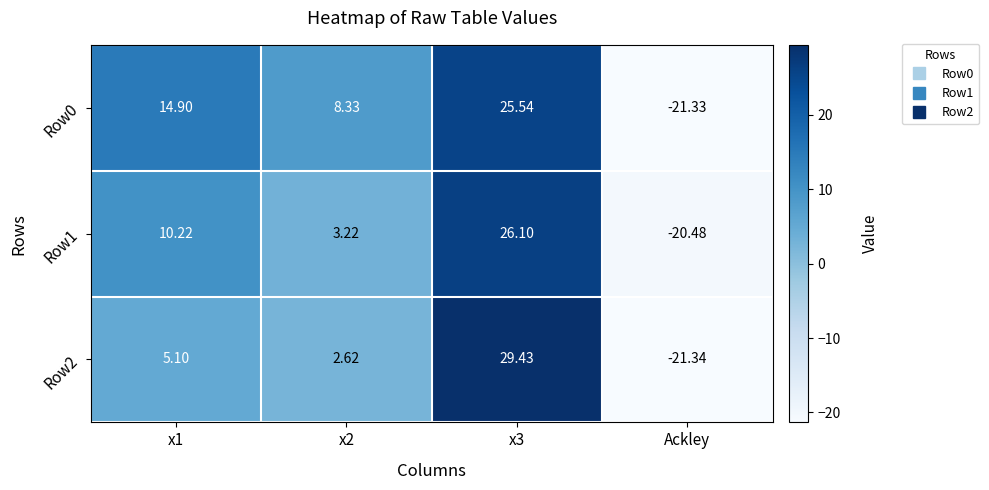

Which label corresponds to the smallest value in the chart?

Ackley